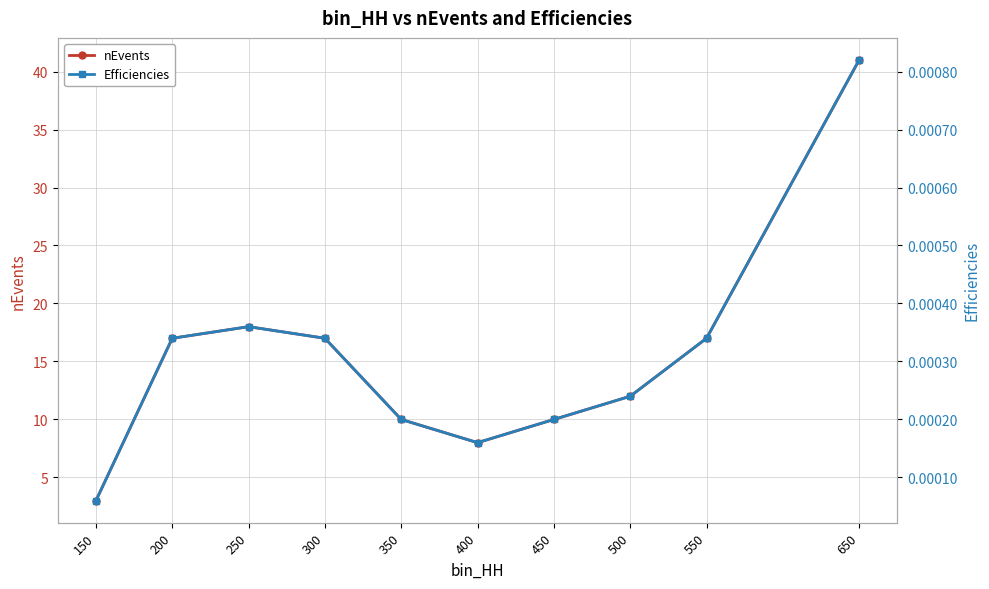

Where is nEvents nearest to the value 22?

250